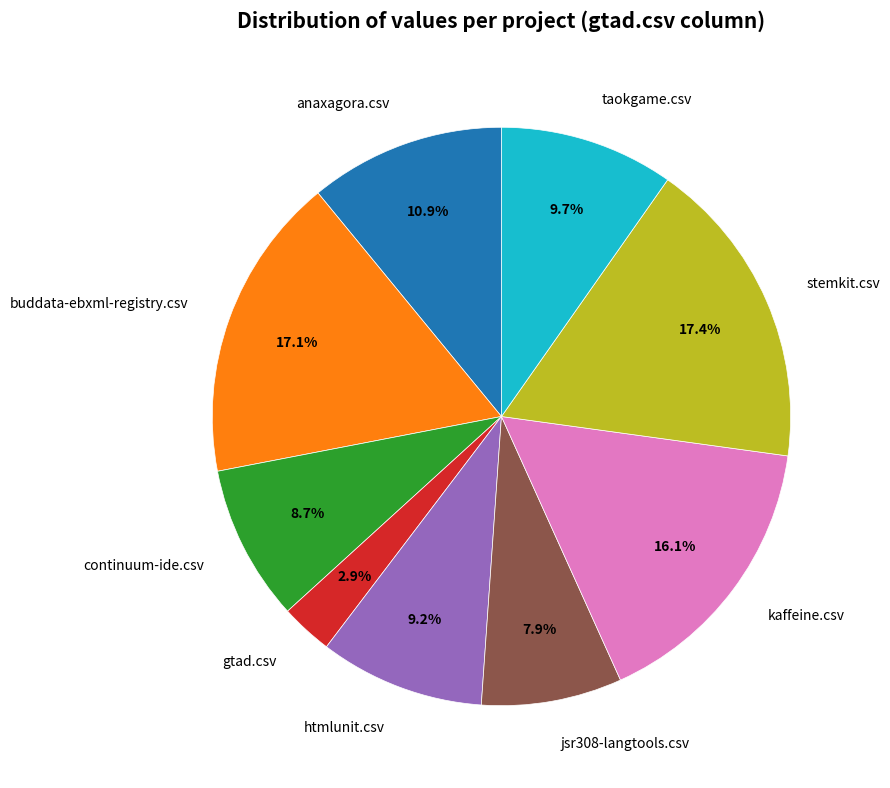

Which slice is the smallest?

gtad.csv